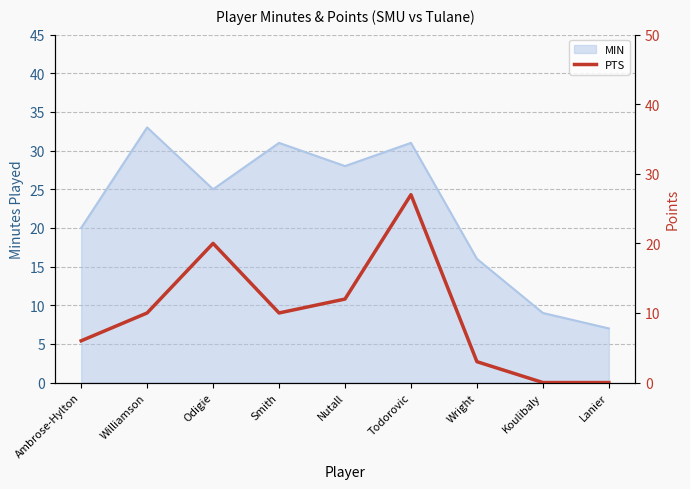

Read the MIN value at Nutall.

28